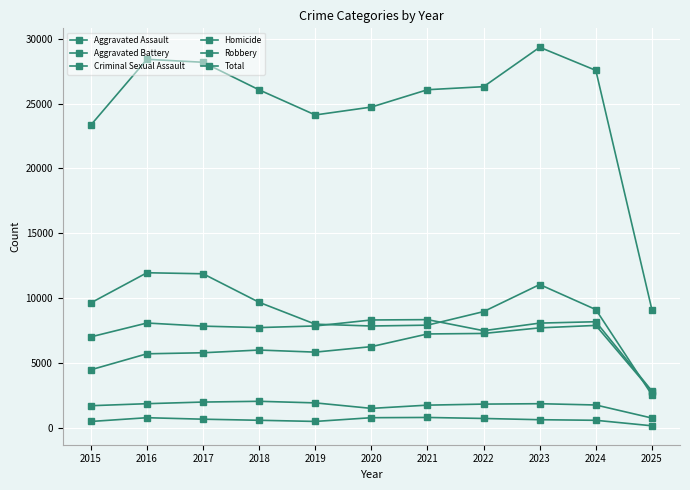

How many series are shown in this chart?

6